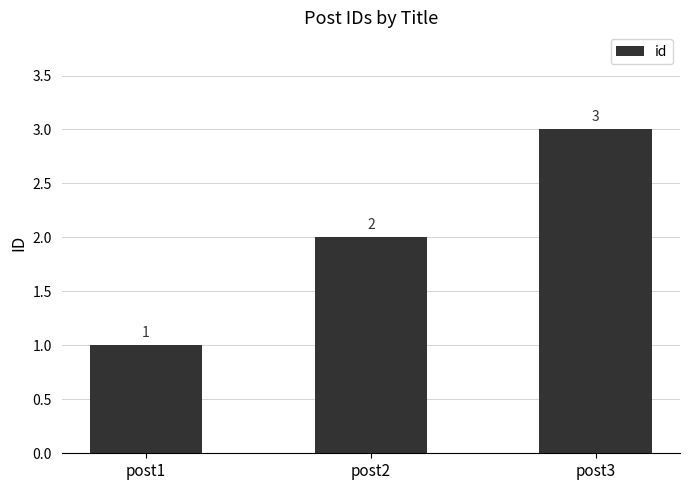

Where is the data nearest to the value 2?

post2